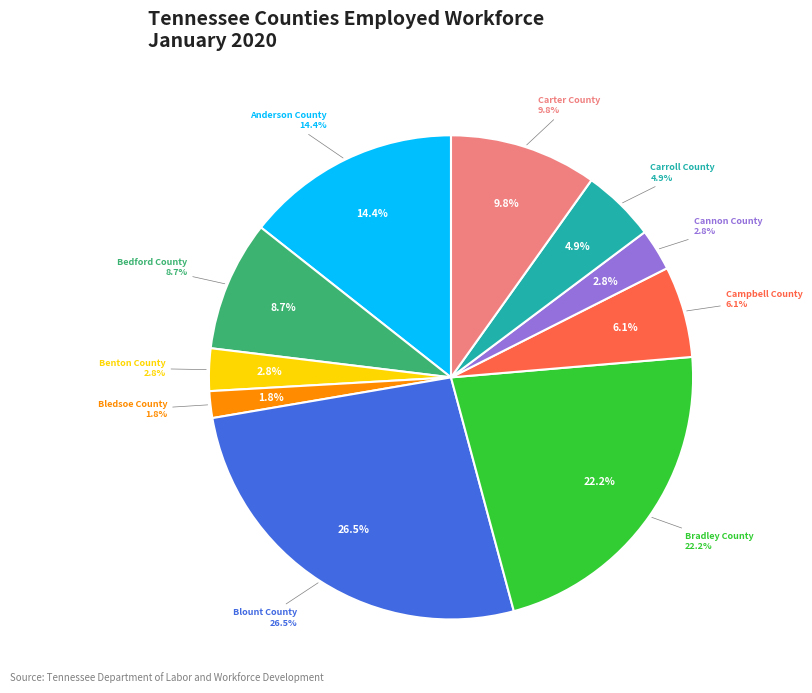

What percentage is the Carroll County slice, to the nearest percent?

5%